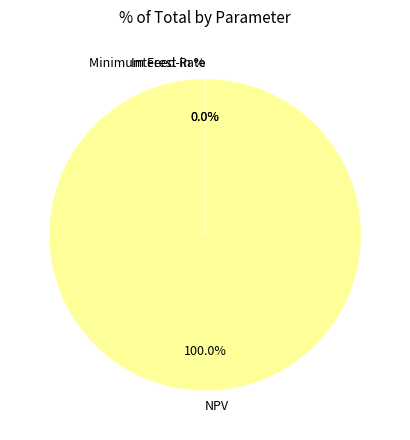

Which category has the biggest portion of the pie?

NPV